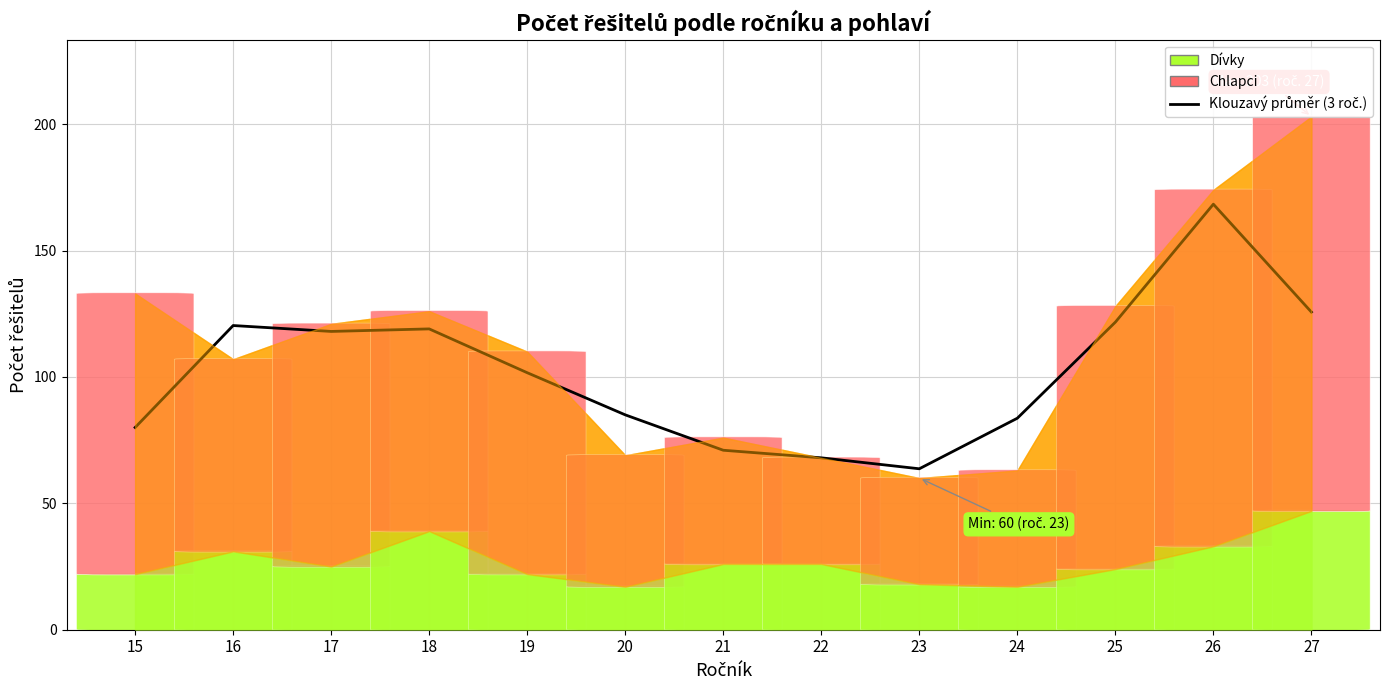

Reading right to left, list all the values displayed in this chart.

27=125.7	26=168.3	25=121.7	24=83.7	23=63.7	22=68.0	21=71.0	20=85.0	19=101.7	18=119.0	17=118.0	16=120.3	15=80.0